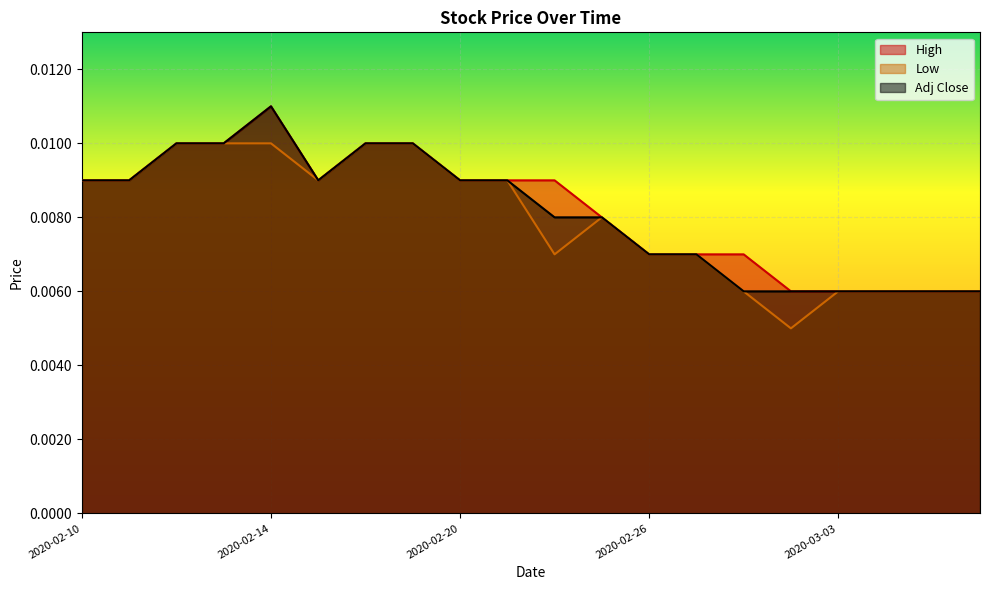

At which category does Low reach its first local valley?

2020-02-17